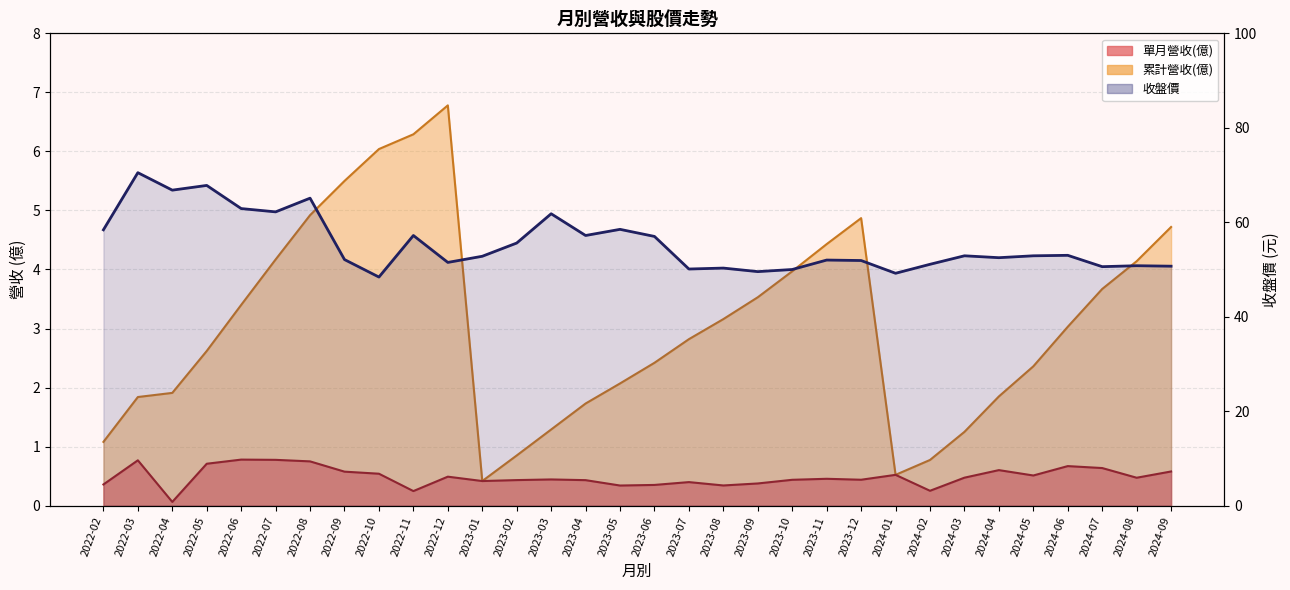

What is the lowest value of the 單月營收(億) series?

0.1